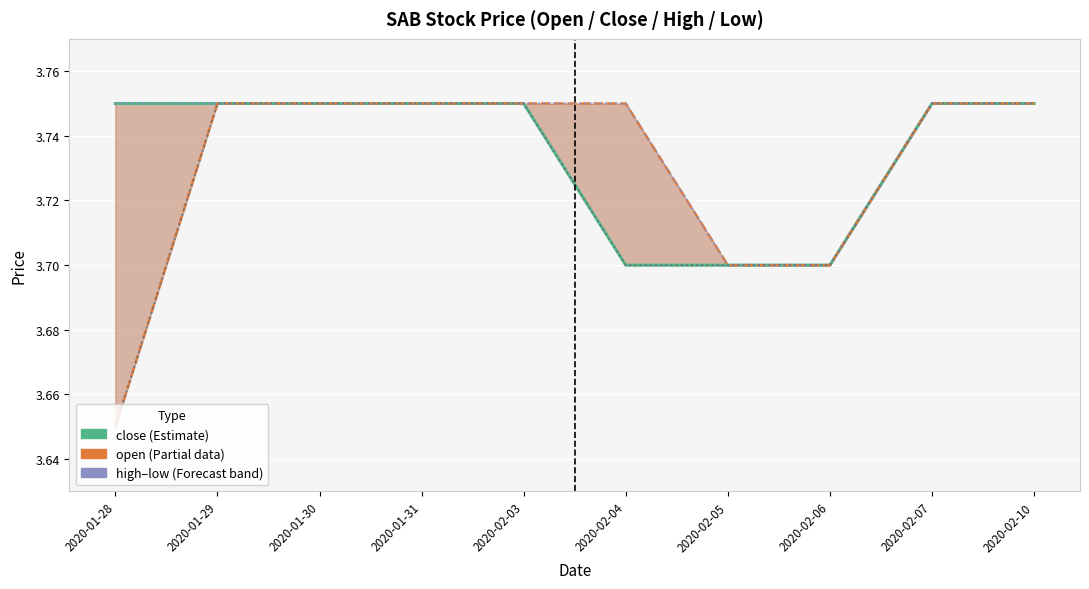

What is the label of the 6th point from the left?

2020-02-04